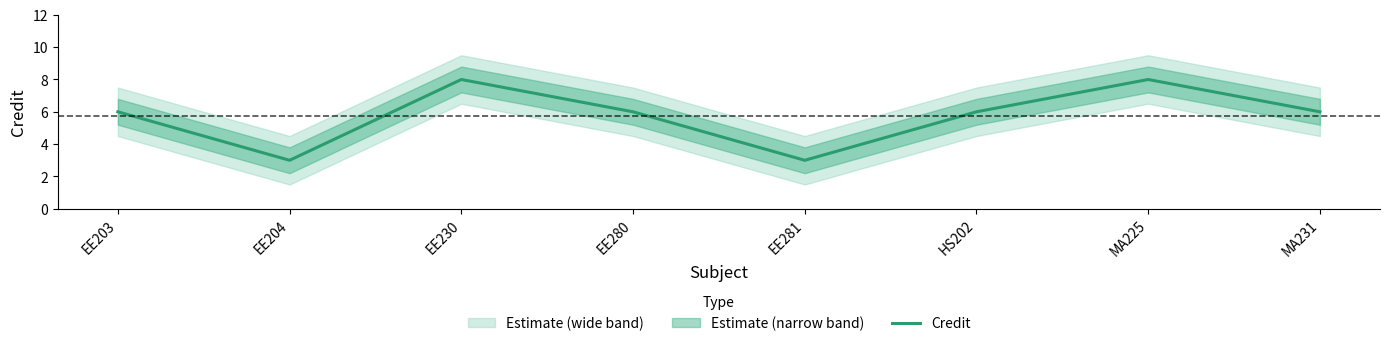

List the labels in order of value, smallest first.

EE204, EE281, EE203, EE280, HS202, MA231, EE230, MA225